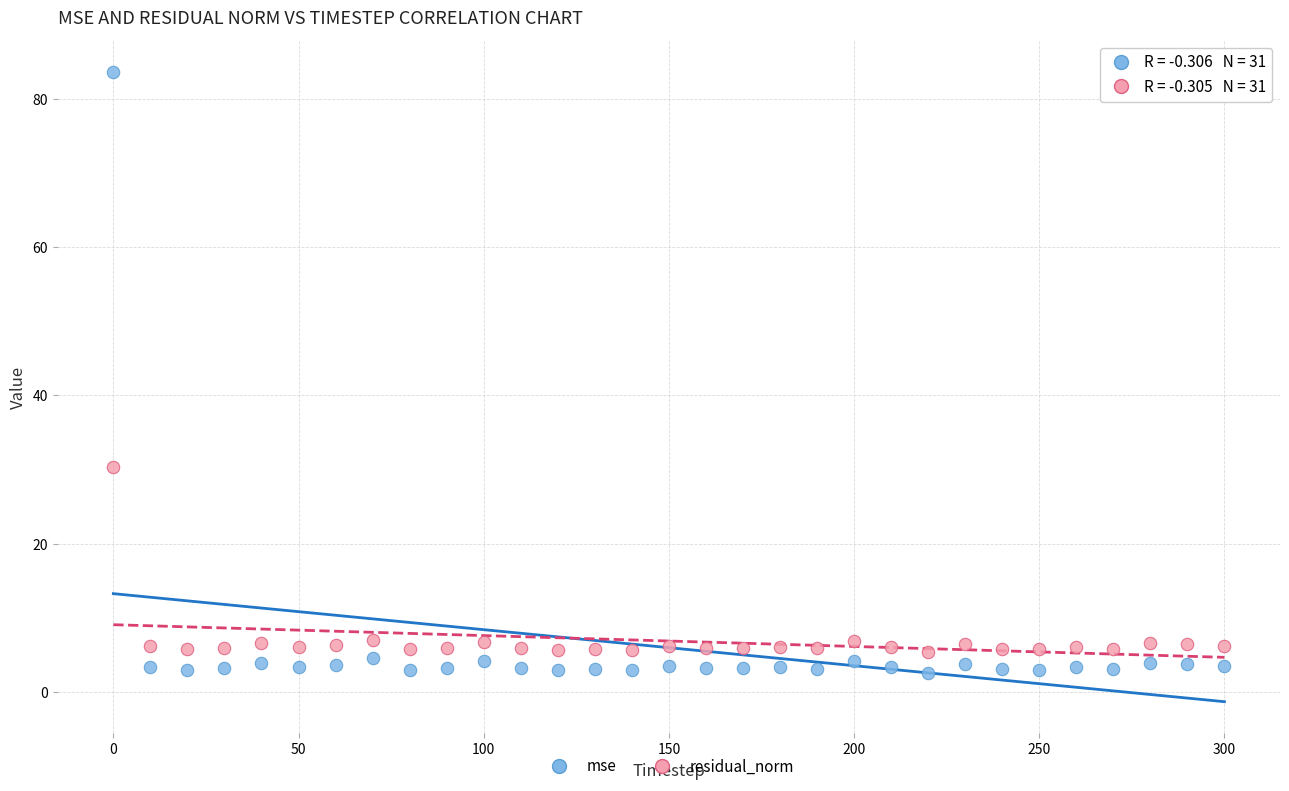

Which series has the largest Y range (max minus min)?

mse